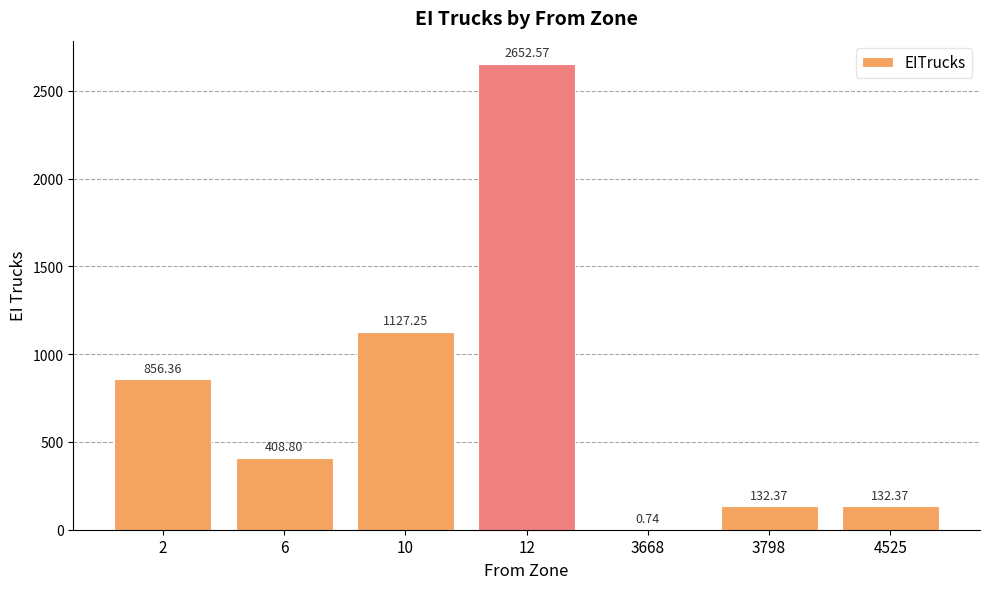

Count the number of categories in the chart.

7